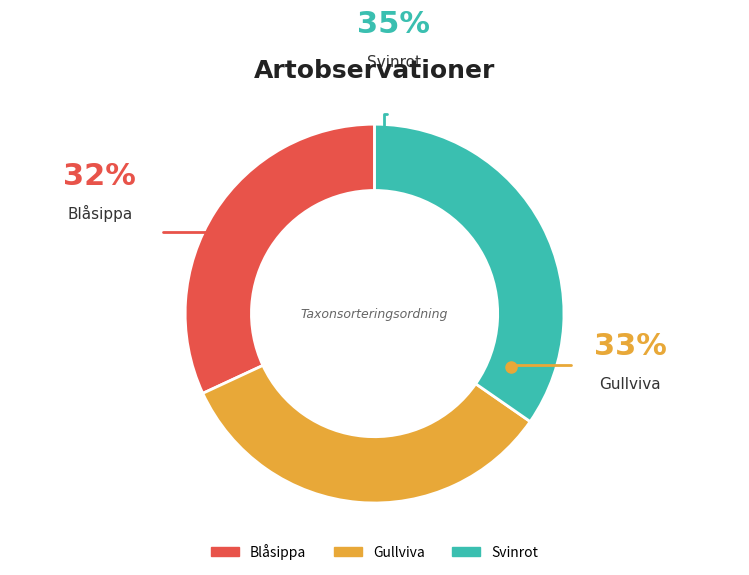

Is the sum of Blåsippa and Svinrot greater than half?

Yes